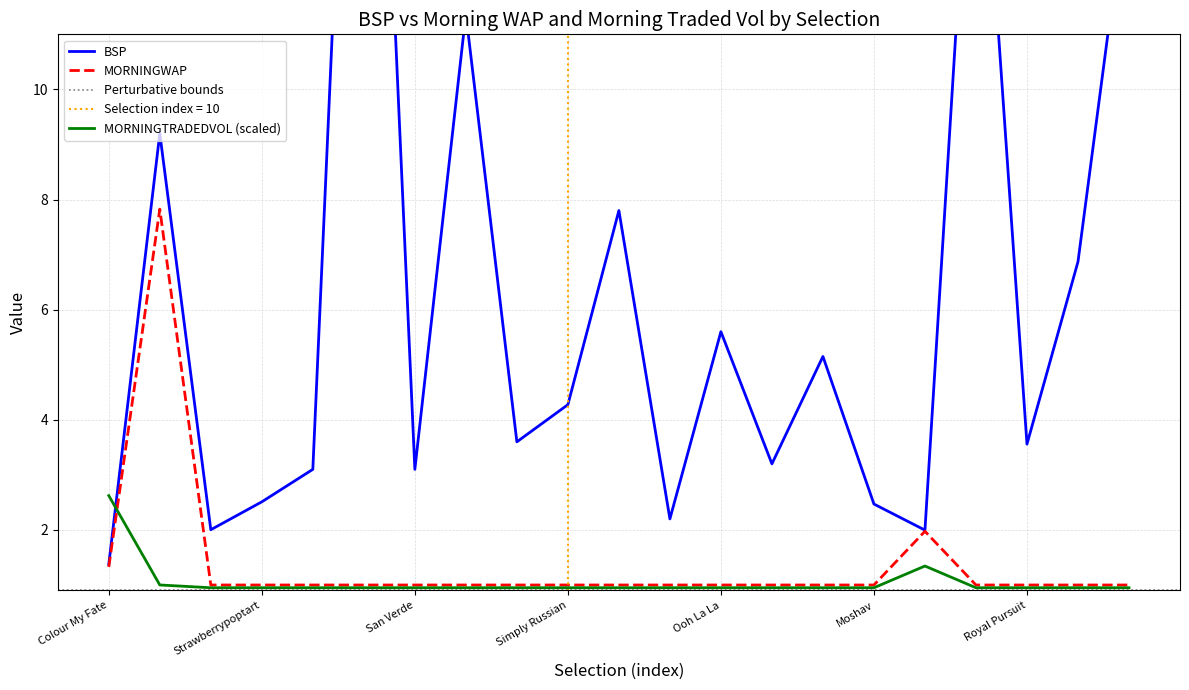

Which series has the largest range (max minus min)?

BSP